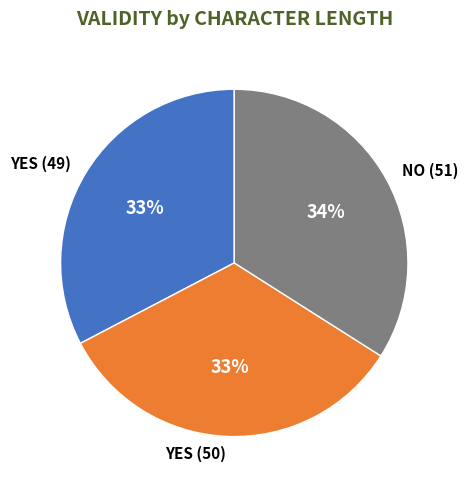

Do NO (51) and YES (50) together represent more than half of the pie?

Yes